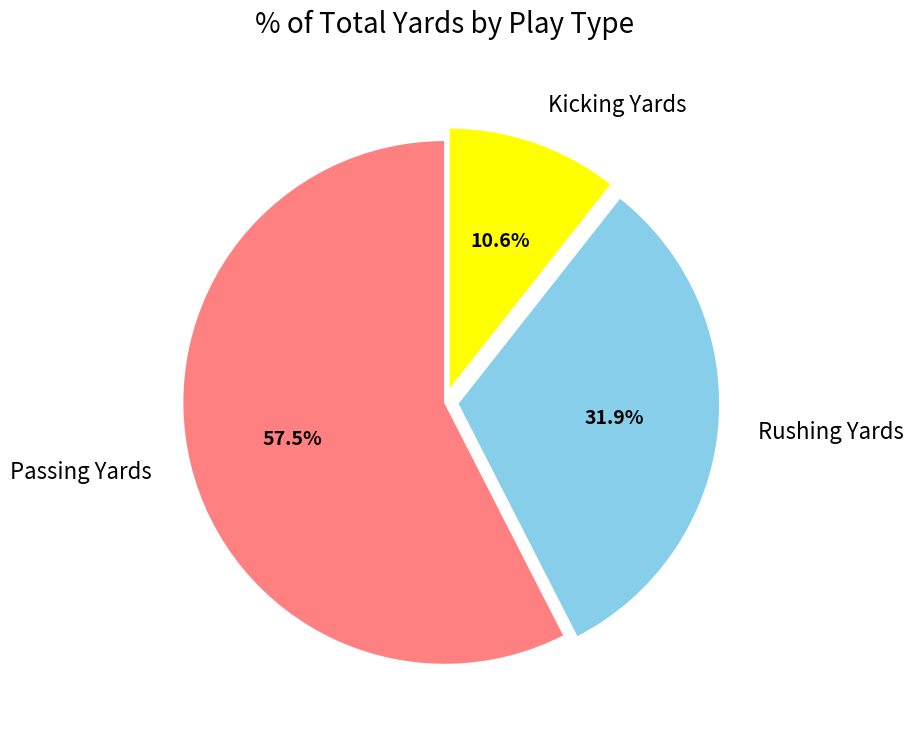

To the nearest percent, what is the difference between the Kicking Yards and Passing Yards slice percentages?

47%